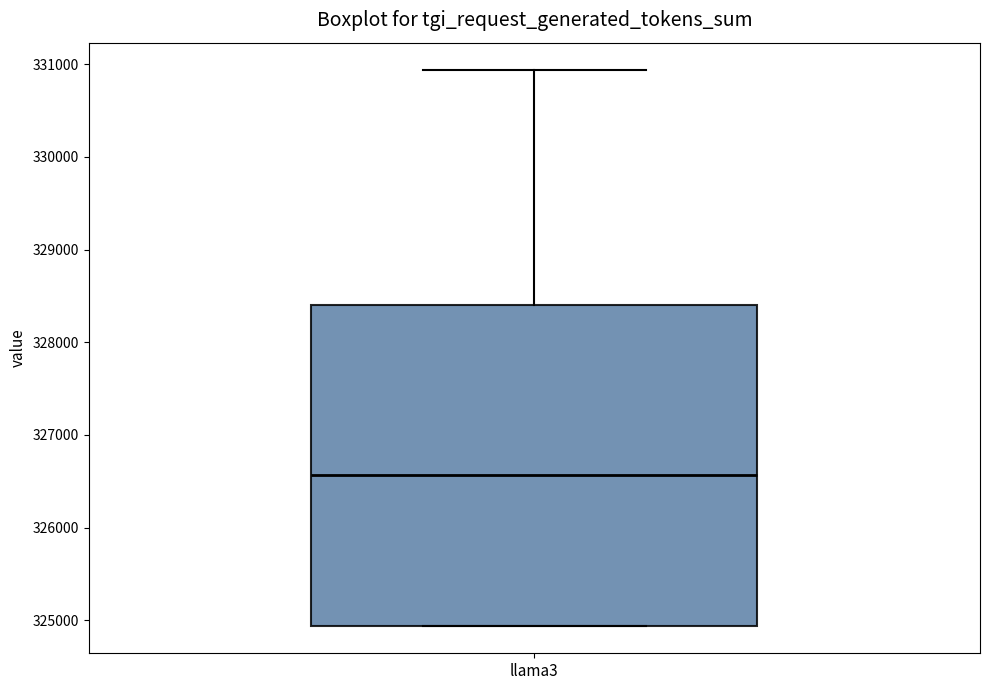

Where is the upper edge of the box for llama3 on the y-axis? The values are not printed on the chart, so give them approximately, as read against the axis.

328400